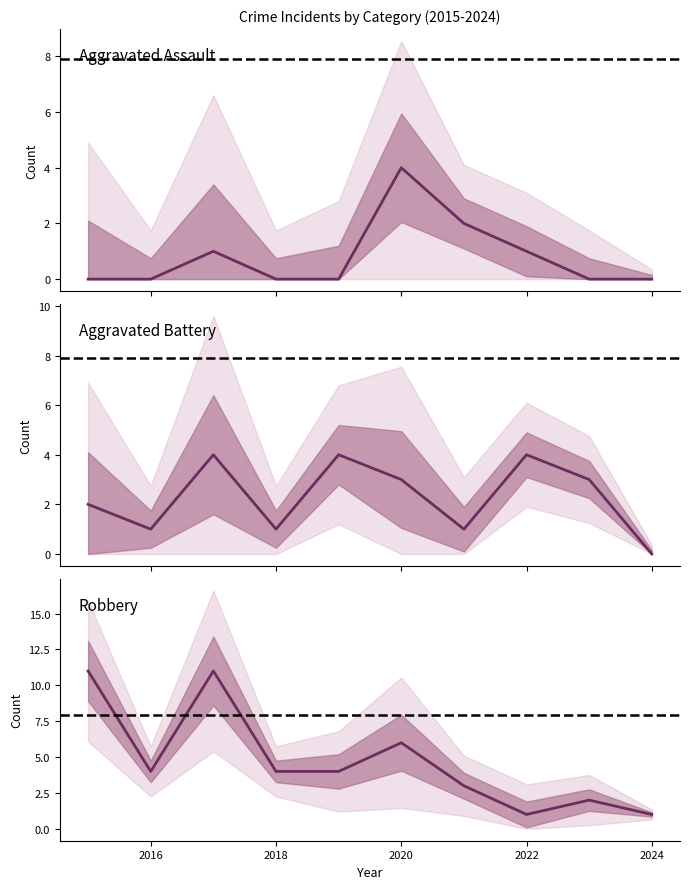

Where is the first local maximum for Robbery?

2017